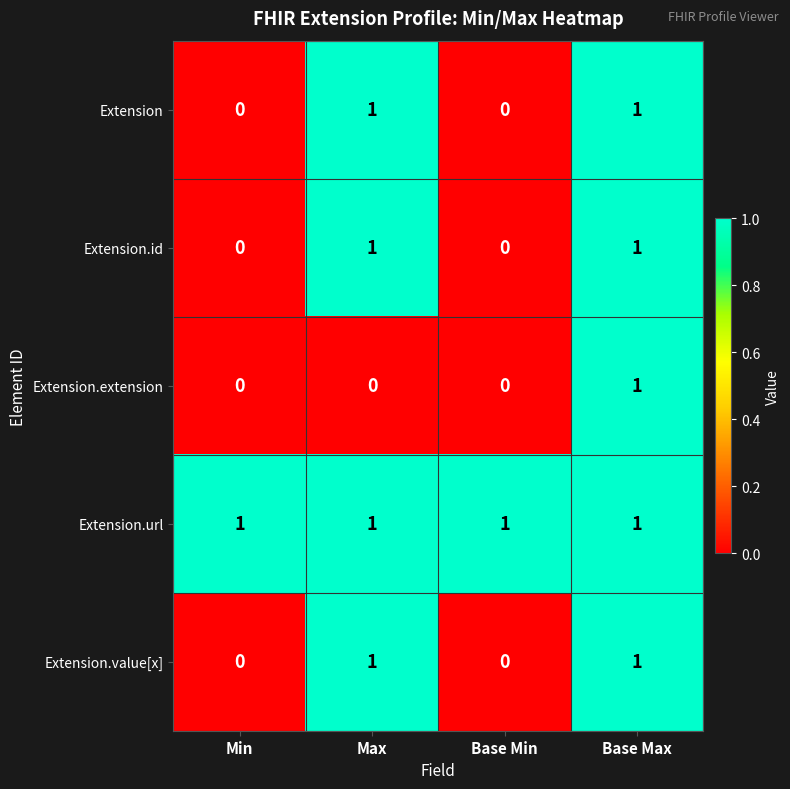

How many distinct data groups are displayed?

5